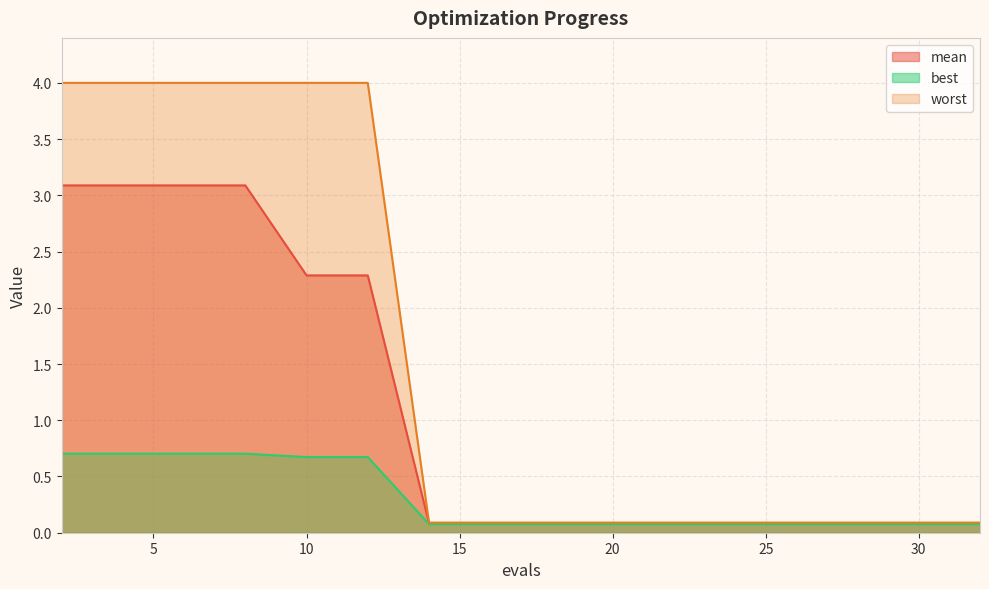

How many lines are shown in the chart?

3